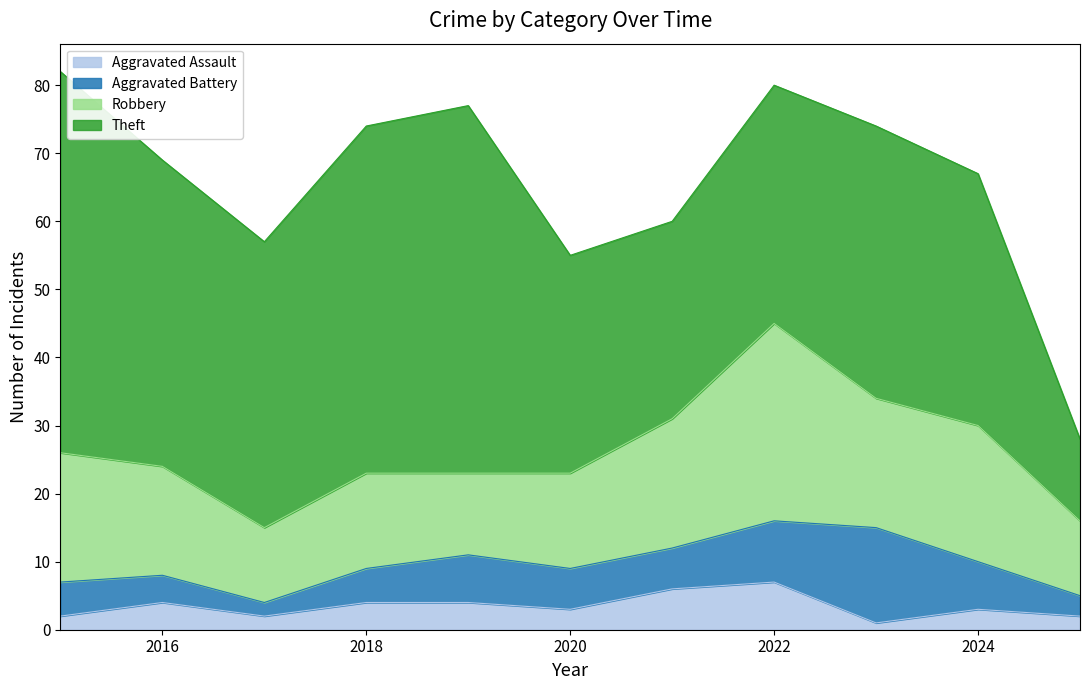

Where is the first local maximum for Aggravated Battery?

2019